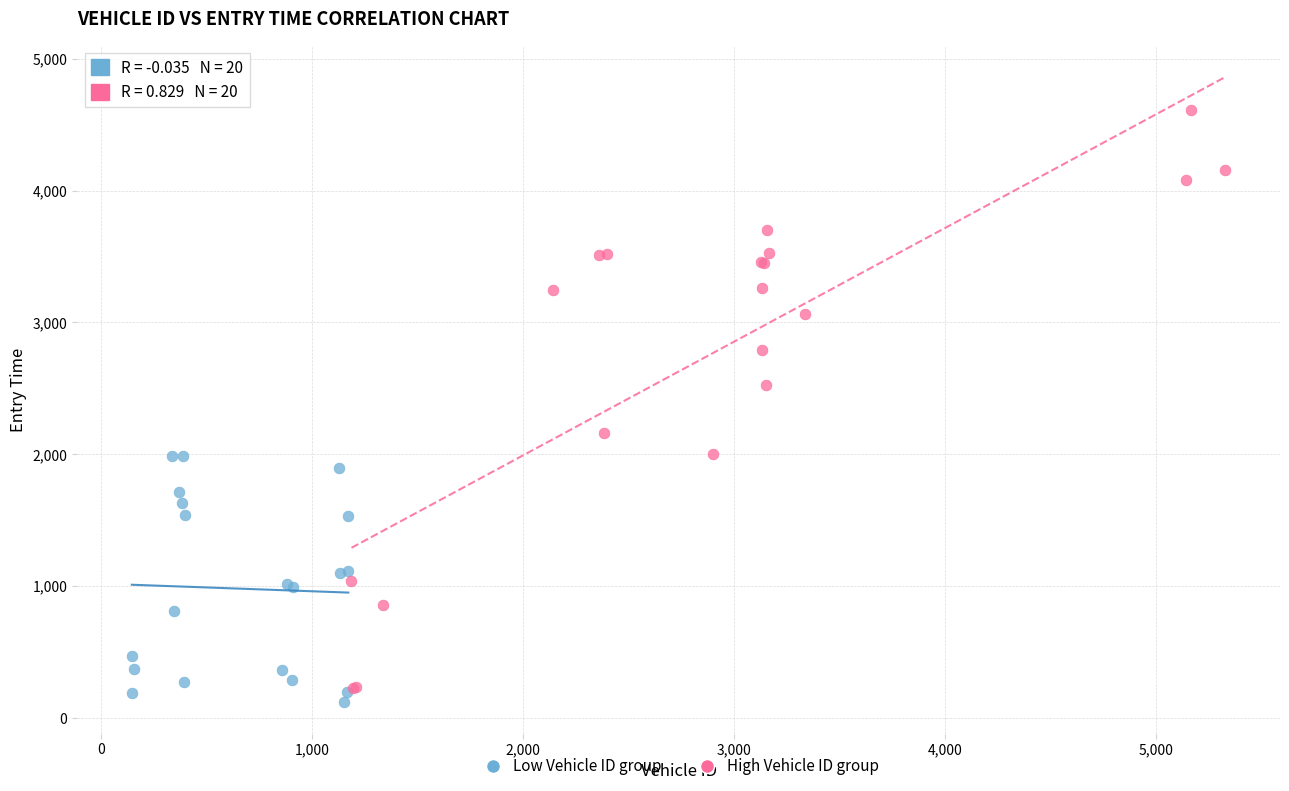

Which series has the largest Y range (max minus min)?

High Vehicle ID group